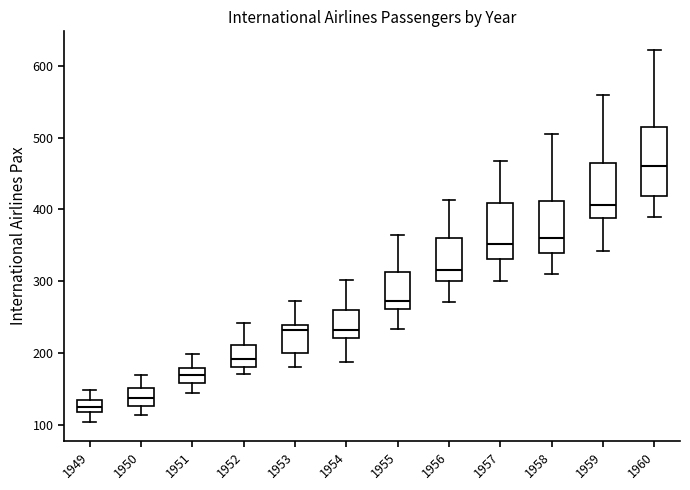

Reading left to right, transcribe this box plot: for each box, give where its median line is, the range the box spans, and where its two whiskers end, as read against the y-axis. The values are not printed on the chart, so give them approximately, as read against the axis.

1949: median 130, box 120 to 140, whiskers 100 to 150
1950: median 140, box 130 to 150, whiskers 110 to 170
1951: median 170, box 160 to 180, whiskers 150 to 200
1952: median 190, box 180 to 210, whiskers 170 to 240
1953: median 230, box 200 to 240, whiskers 180 to 270
1954: median 230, box 220 to 260, whiskers 190 to 300
1955: median 270, box 260 to 310, whiskers 230 to 360
1956: median 320, box 300 to 360, whiskers 270 to 410
1957: median 350, box 330 to 410, whiskers 300 to 470
1958: median 360, box 340 to 410, whiskers 310 to 510
1959: median 410, box 390 to 470, whiskers 340 to 560
1960: median 460, box 420 to 510, whiskers 390 to 620